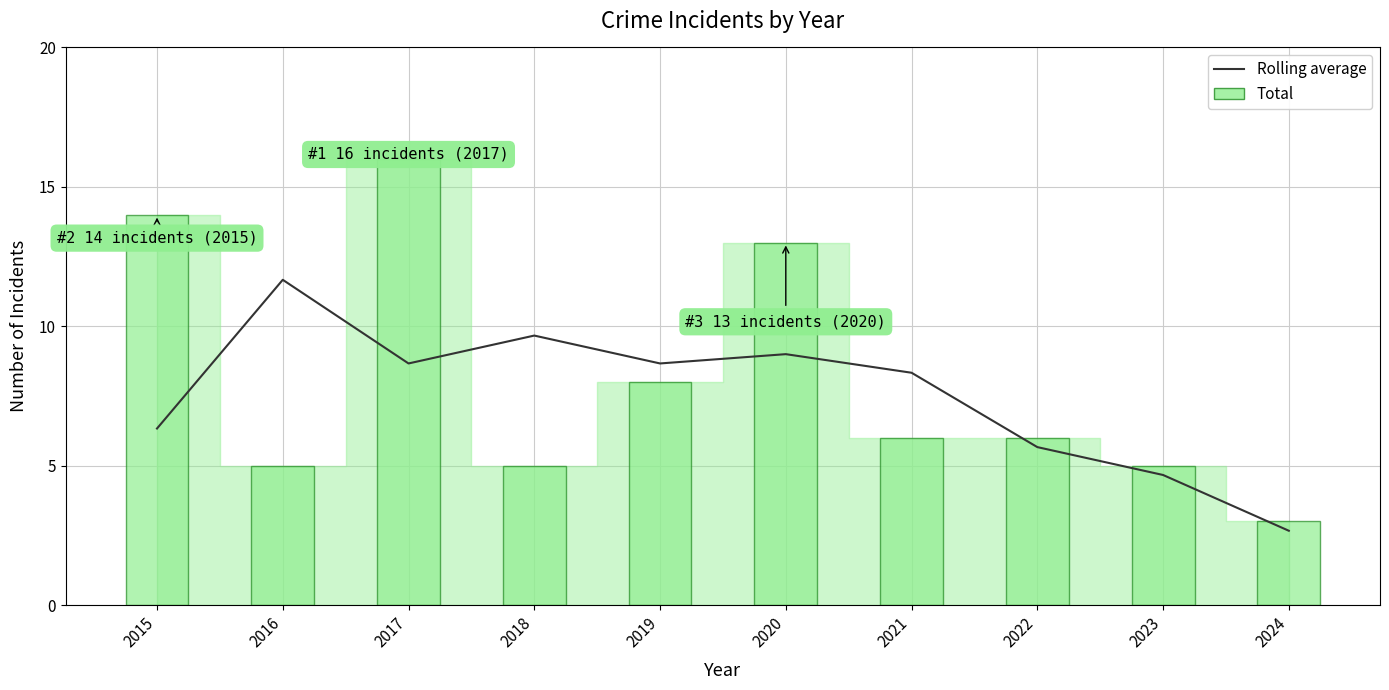

At which label is the value closest to 7?

2015